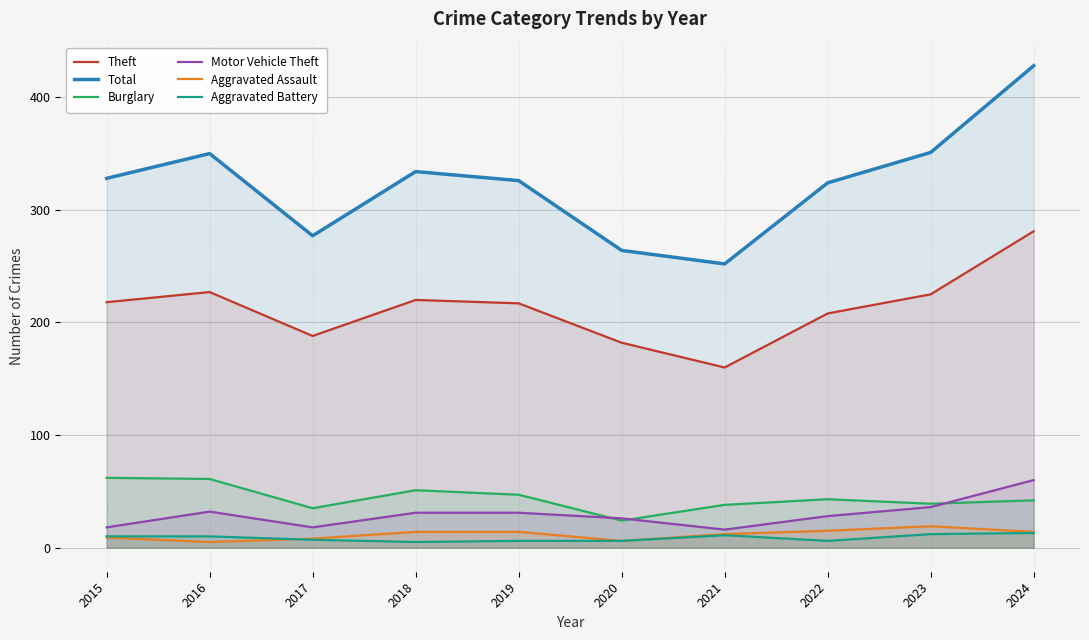

What is the spread (max minus min) of values at 2023?

339